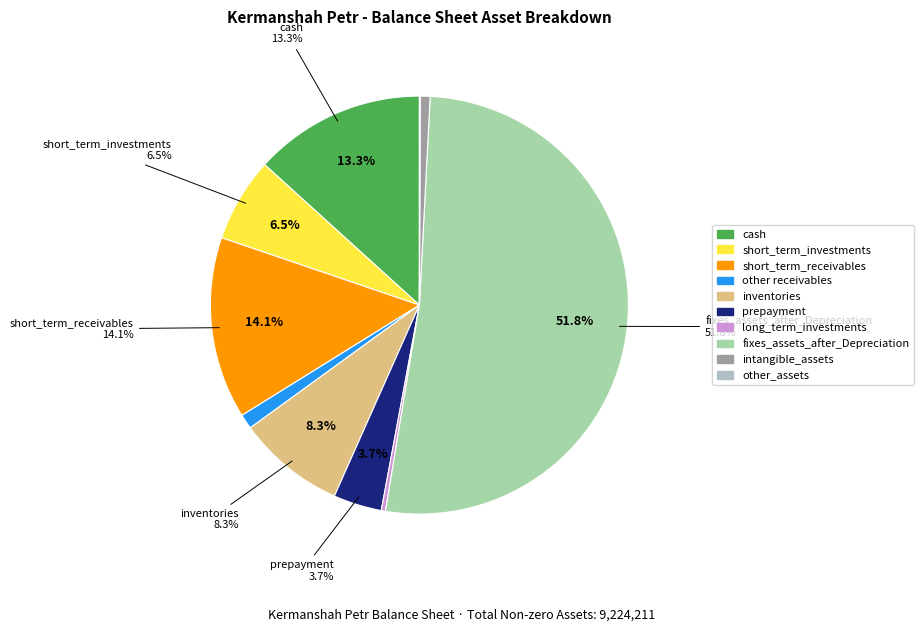

Rank the categories by value from lowest to highest.

other_assets, long_term_investments, intangible_assets, other receivables, prepayment, short_term_investments, inventories, cash, short_term_receivables, fixes_assets_after_Depreciation